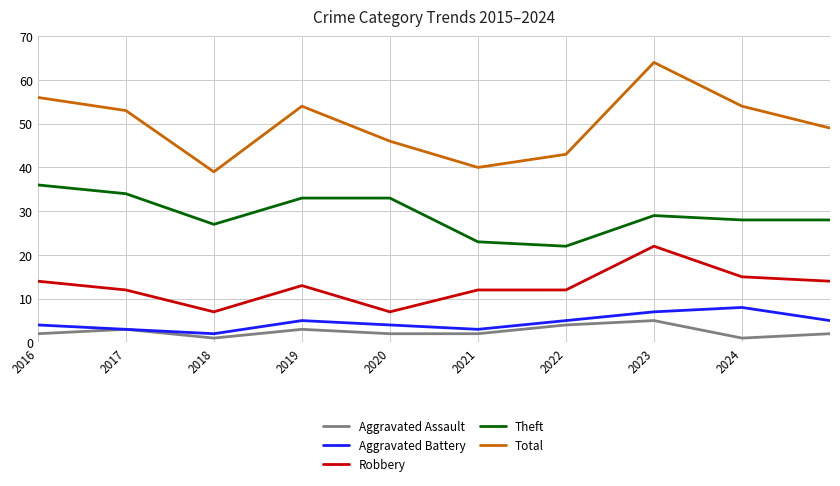

What is the greatest value displayed?

64